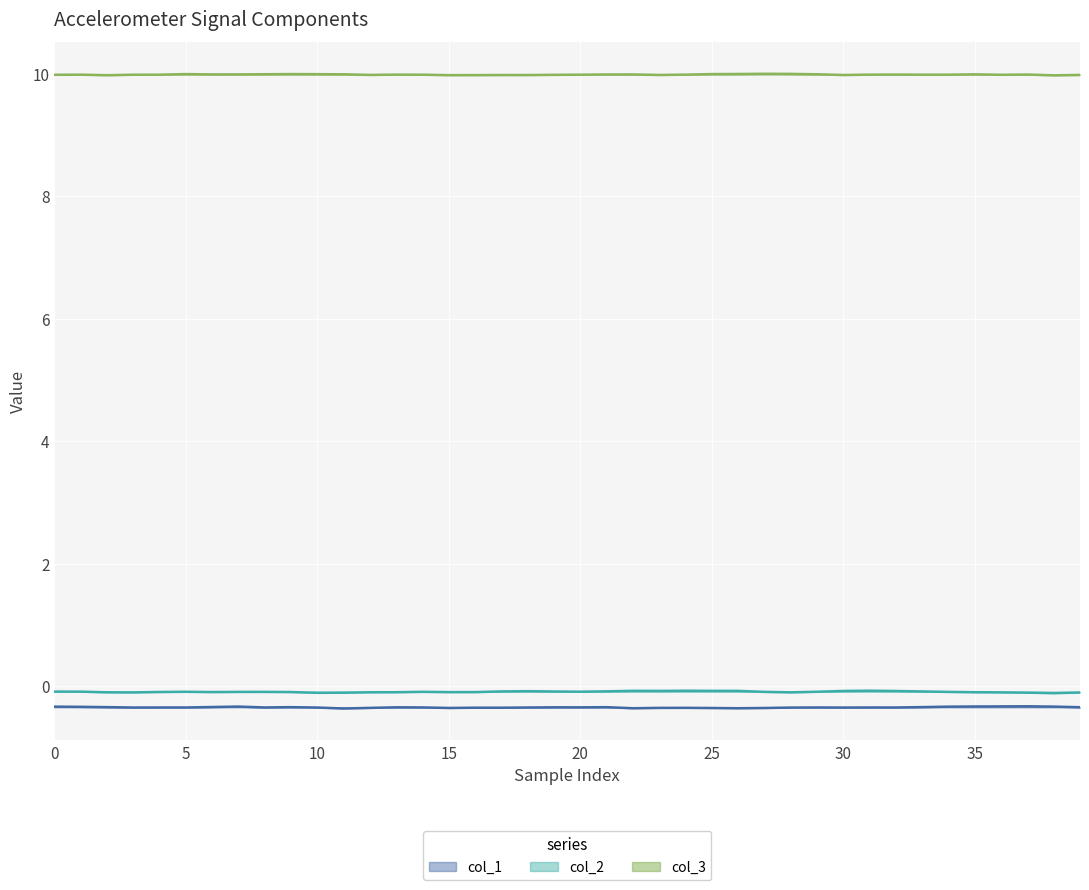

What is the smallest value displayed?

-0.4